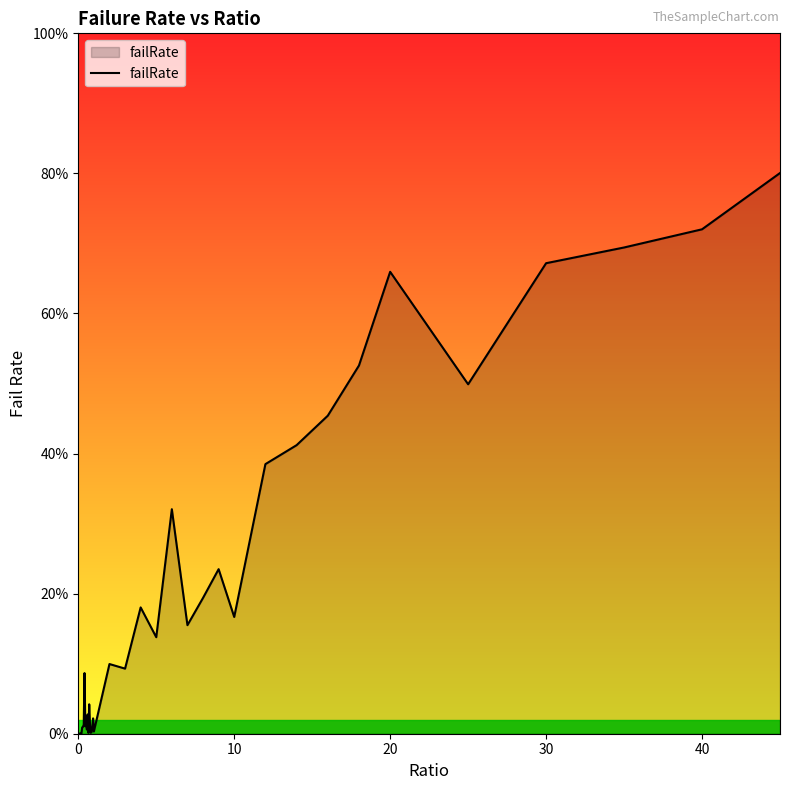

Does the chart display data point markers on the line(s)?

No